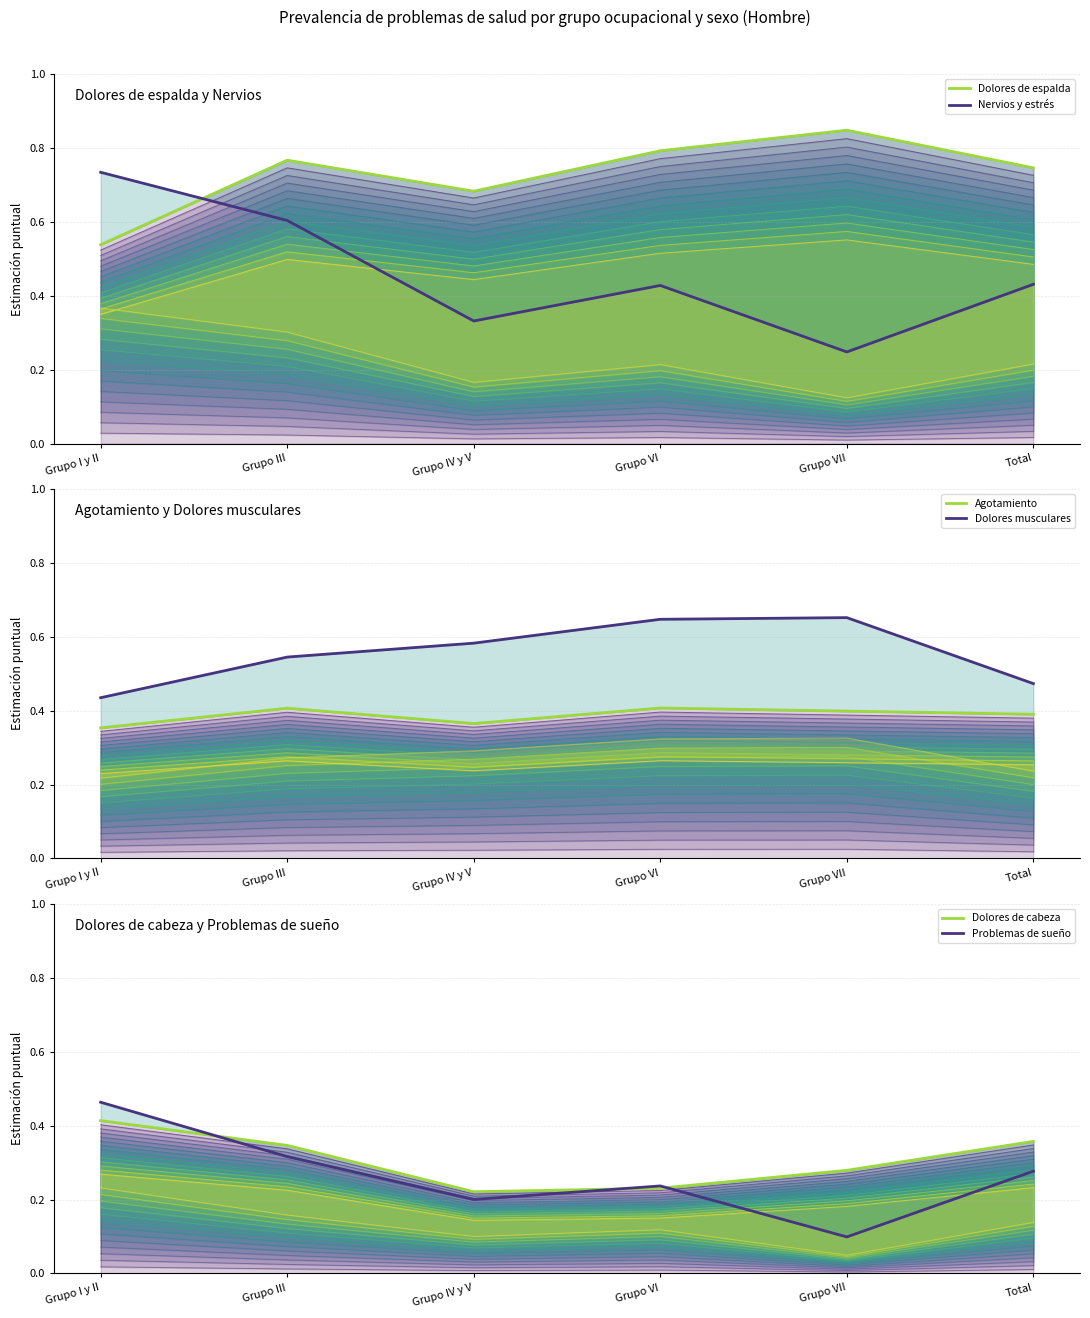

Reading left to right, transcribe all the data shown in this chart.

Dolores de espalda - Hombre: 0.5	0.8	0.7	0.8	0.8	0.7
Nervios y estrés - Hombre: 0.7	0.6	0.3	0.4	0.2	0.4
Agotamiento - Hombre: 0.4	0.4	0.4	0.4	0.4	0.4
Dolores musculares - Hombre: 0.4	0.5	0.6	0.6	0.7	0.5
Dolores de cabeza - Hombre: 0.4	0.3	0.2	0.2	0.3	0.4
Problemas de sueño - Hombre: 0.5	0.3	0.2	0.2	0.1	0.3